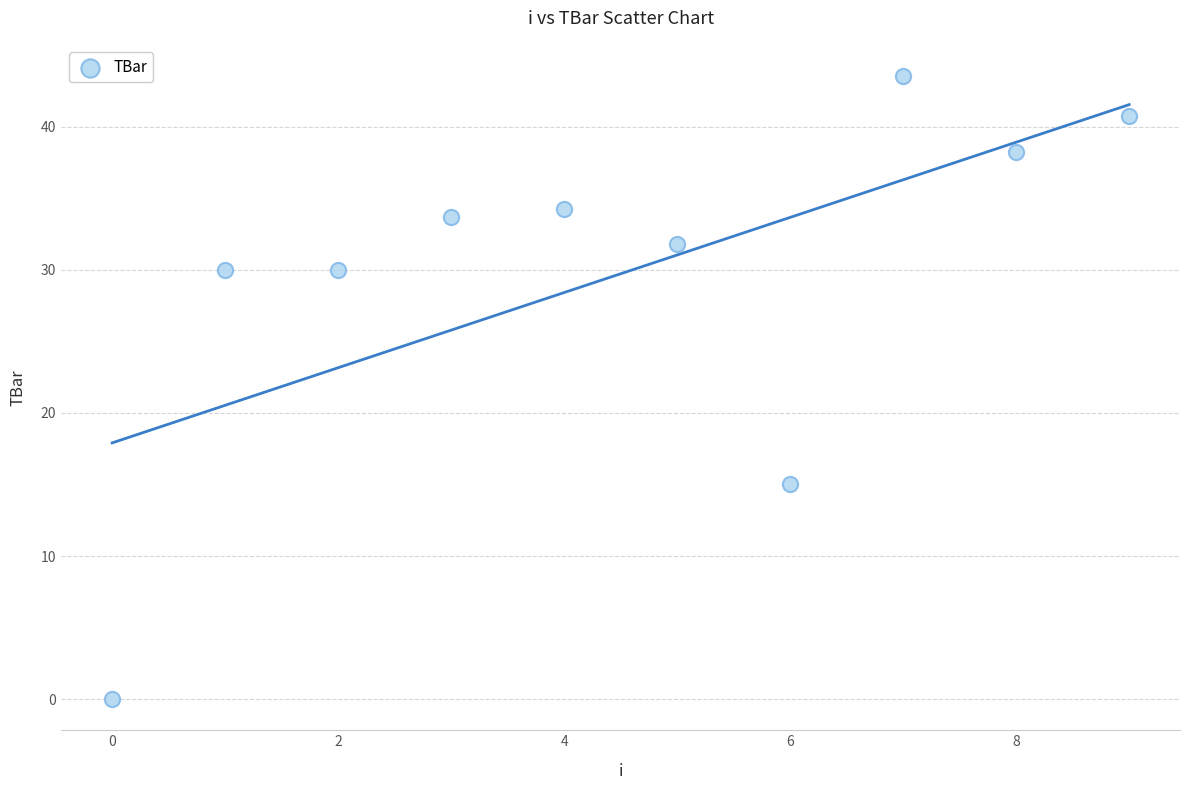

What Y value in the scatter plot is closest to 21?

15.0